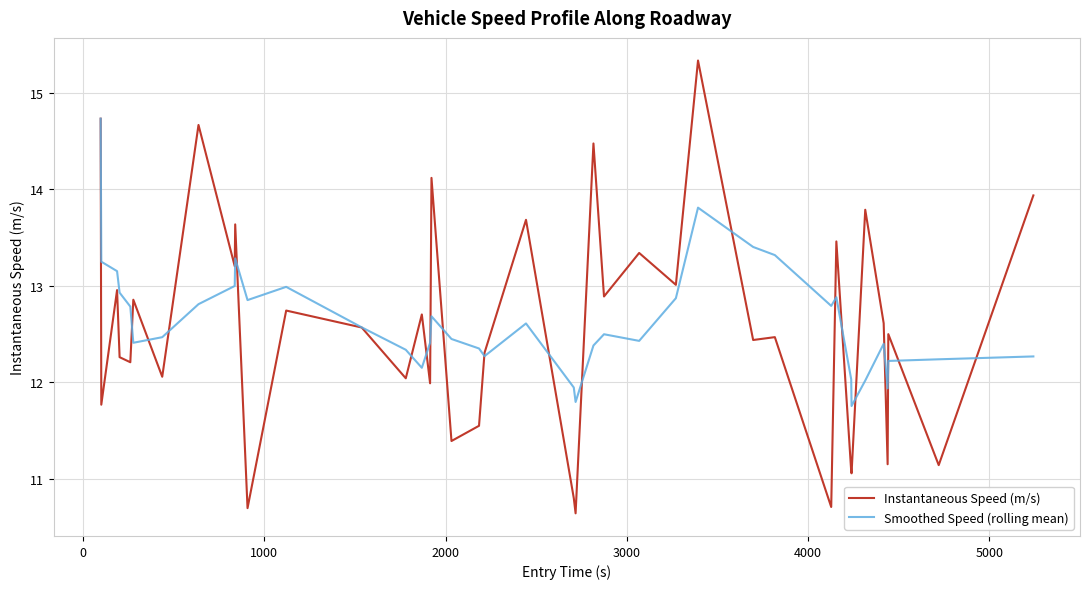

List the series in order of their peak value, lowest first.

Smoothed Speed (rolling mean), Instantaneous Speed (m/s)